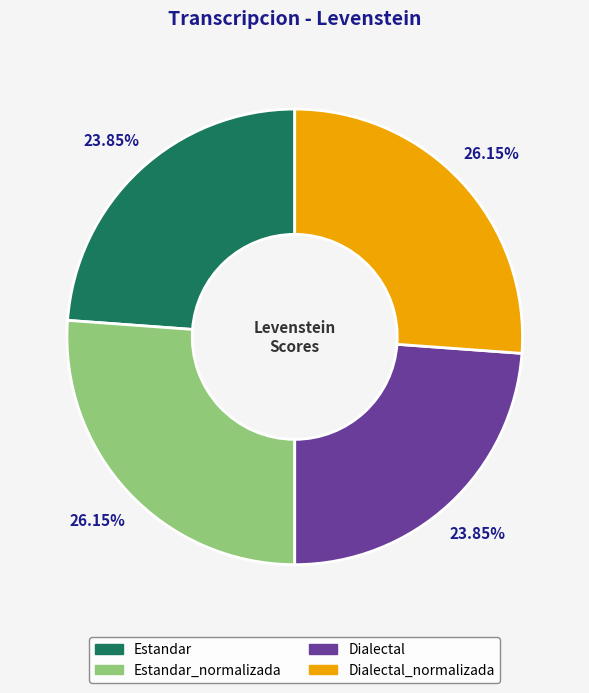

To the nearest percent, what is the difference between the largest and smallest slice percentages?

2%